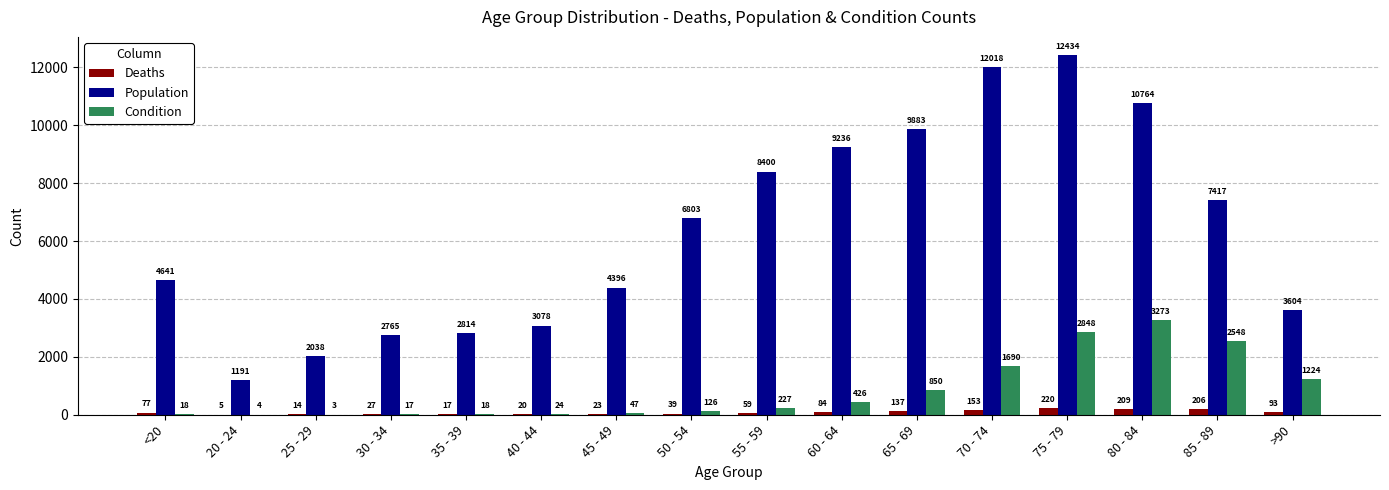

At which label is Population closest to 6812?

50 - 54